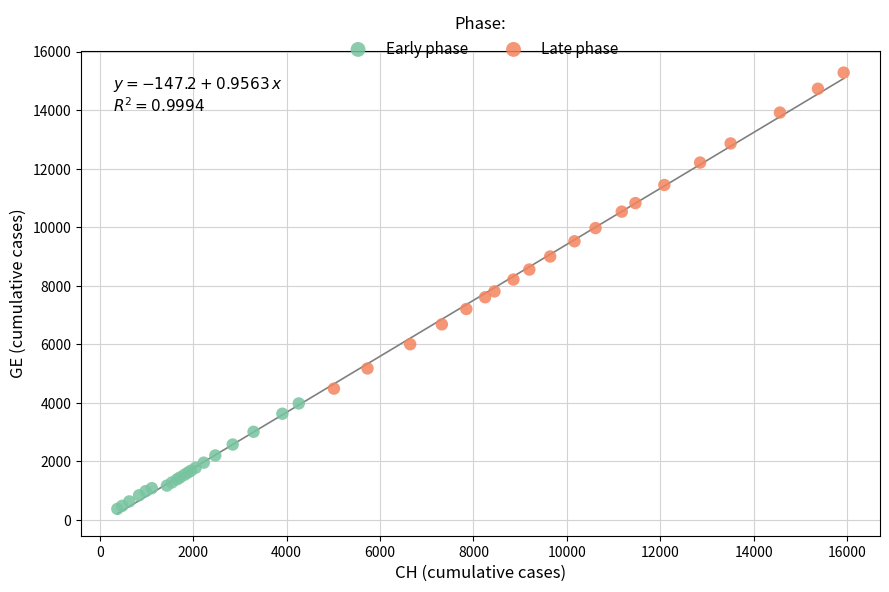

What are all the series names shown in the legend?

Early phase, Late phase